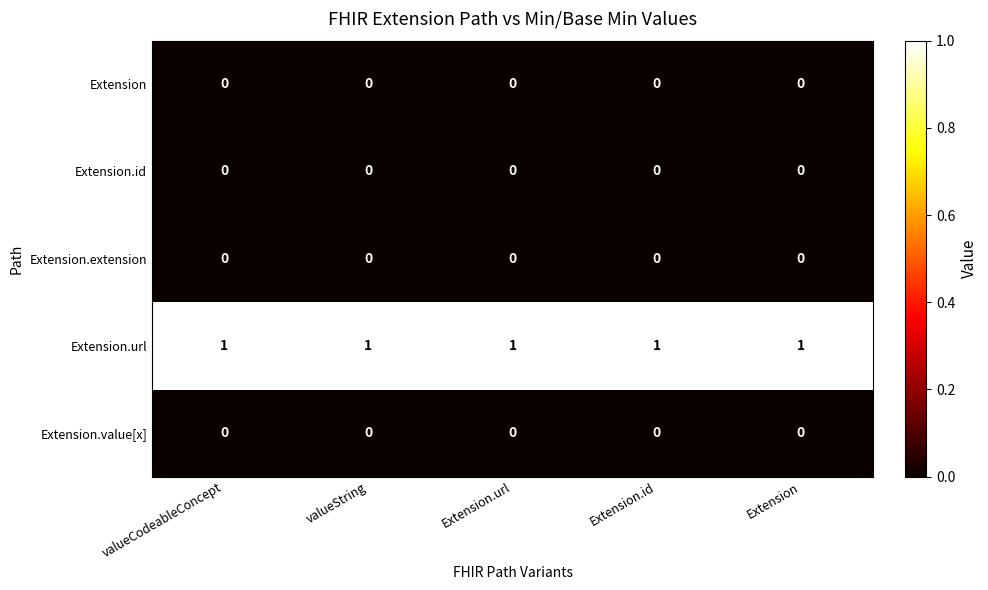

Is it true that Extension.id equals 0 at valueCodeableConcept?

True